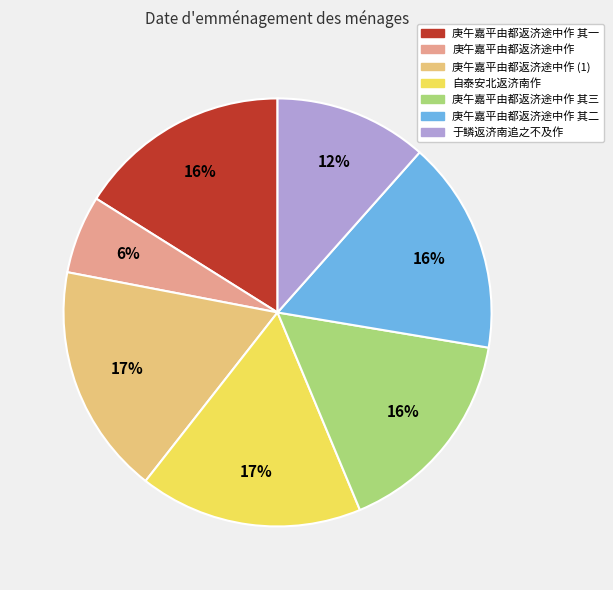

To the nearest percent, what is the combined percentage of 庚午嘉平由都返济途中作 其三 and 自泰安北返济南作?

33%